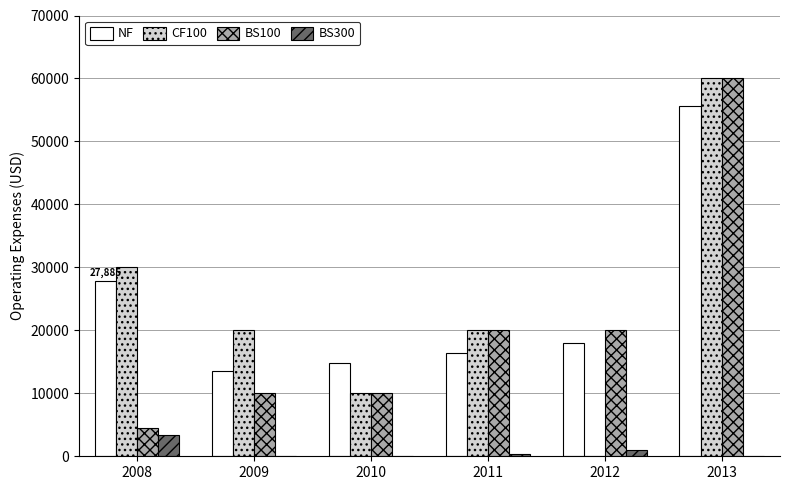

What is the approximate value of CF100 at 2011?

20000